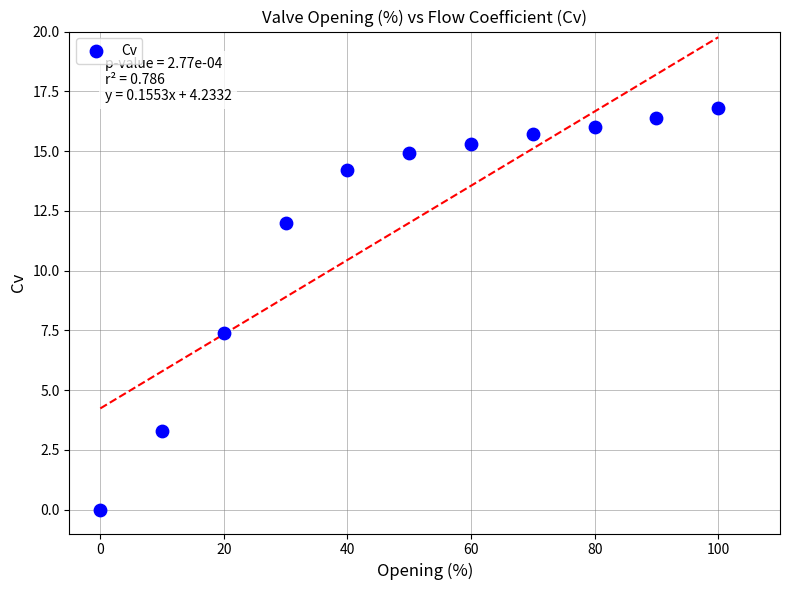

What Y value in the scatter plot is closest to 8?

7.4